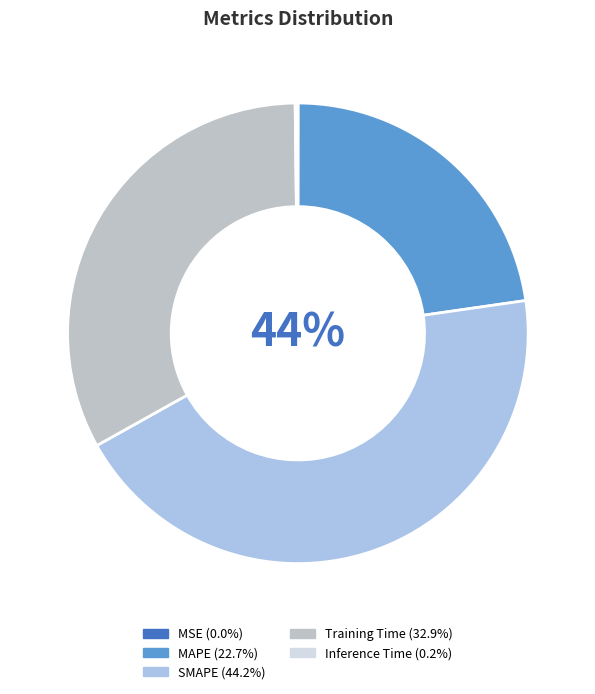

What percentage is the MAPE slice, to the nearest percent?

23%